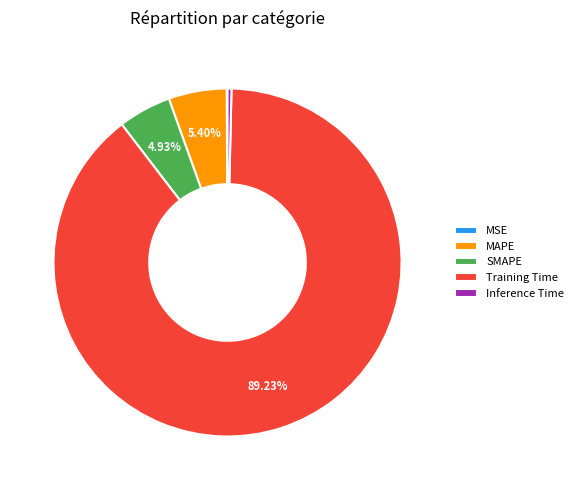

Is there any slice that represents more than half of the pie?

Yes